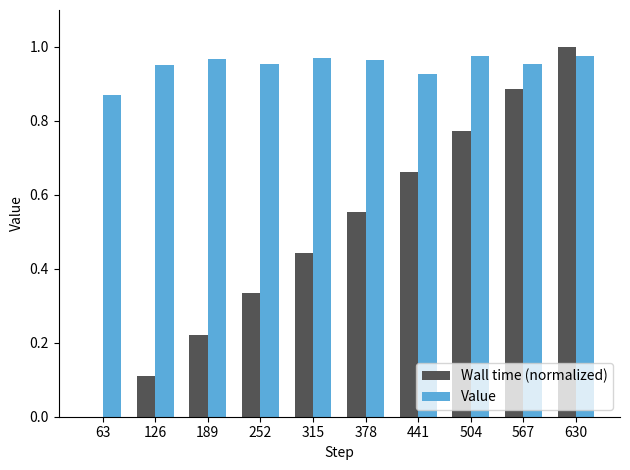

At which category is the sum across all series the highest?

630